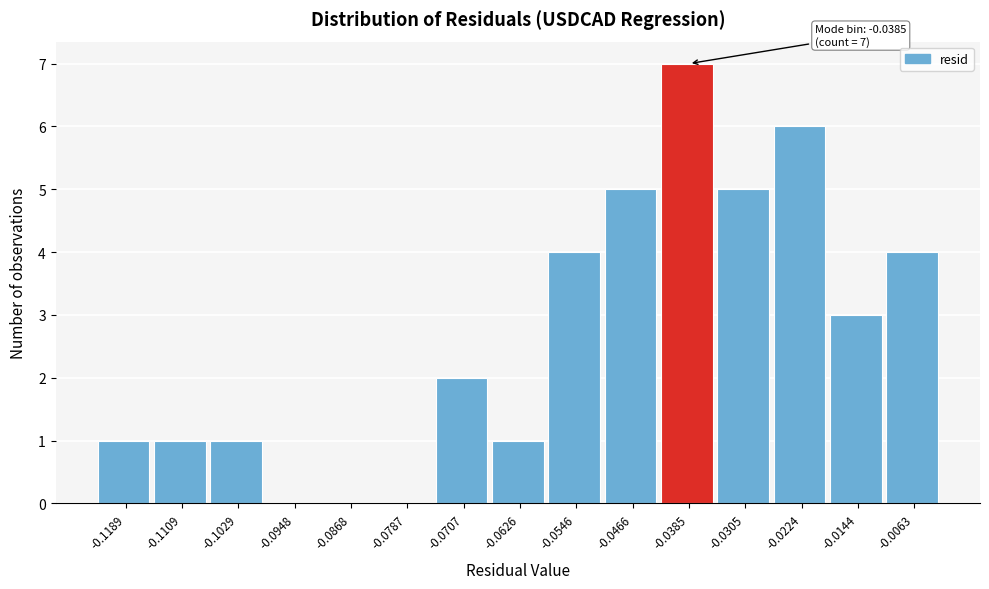

Which range on the x-axis has the tallest bar?

-0.043 to -0.034